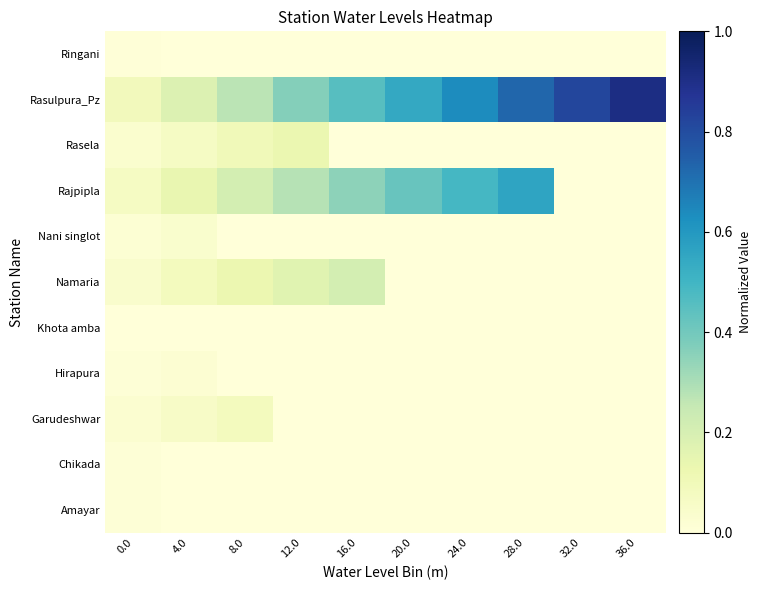

Reading right to left, list all the values displayed in this chart.

Amayar: 36.0=0.0	32.0=0.0	28.0=0.0	24.0=0.0	20.0=0.0	16.0=0.0	12.0=0.0	8.0=0.0	4.0=0.0	0.0=0.0
Chikada: 36.0=0.0	32.0=0.0	28.0=0.0	24.0=0.0	20.0=0.0	16.0=0.0	12.0=0.0	8.0=0.0	4.0=0.0	0.0=0.0
Garudeshwar: 36.0=0.0	32.0=0.0	28.0=0.0	24.0=0.0	20.0=0.0	16.0=0.0	12.0=0.0	8.0=0.1	4.0=0.1	0.0=0.0
Hirapura: 36.0=0.0	32.0=0.0	28.0=0.0	24.0=0.0	20.0=0.0	16.0=0.0	12.0=0.0	8.0=0.0	4.0=0.0	0.0=0.0
Khota amba: 36.0=0.0	32.0=0.0	28.0=0.0	24.0=0.0	20.0=0.0	16.0=0.0	12.0=0.0	8.0=0.0	4.0=0.0	0.0=0.0
Namaria: 36.0=0.0	32.0=0.0	28.0=0.0	24.0=0.0	20.0=0.0	16.0=0.2	12.0=0.2	8.0=0.1	4.0=0.1	0.0=0.0
Nani singlot: 36.0=0.0	32.0=0.0	28.0=0.0	24.0=0.0	20.0=0.0	16.0=0.0	12.0=0.0	8.0=0.0	4.0=0.0	0.0=0.0
Rajpipla: 36.0=0.0	32.0=0.0	28.0=0.6	24.0=0.5	20.0=0.4	16.0=0.4	12.0=0.3	8.0=0.2	4.0=0.1	0.0=0.1
Rasela: 36.0=0.0	32.0=0.0	28.0=0.0	24.0=0.0	20.0=0.0	16.0=0.0	12.0=0.1	8.0=0.1	4.0=0.1	0.0=0.0
Rasulpura_Pz: 36.0=0.9	32.0=0.8	28.0=0.7	24.0=0.6	20.0=0.5	16.0=0.5	12.0=0.4	8.0=0.3	4.0=0.2	0.0=0.1
Ringani: 36.0=0.0	32.0=0.0	28.0=0.0	24.0=0.0	20.0=0.0	16.0=0.0	12.0=0.0	8.0=0.0	4.0=0.0	0.0=0.0